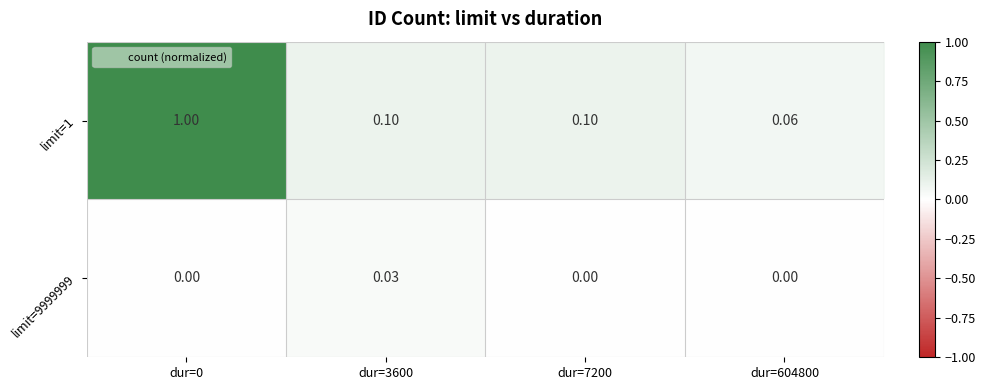

What is the total value across all series at dur=604800?

0.1